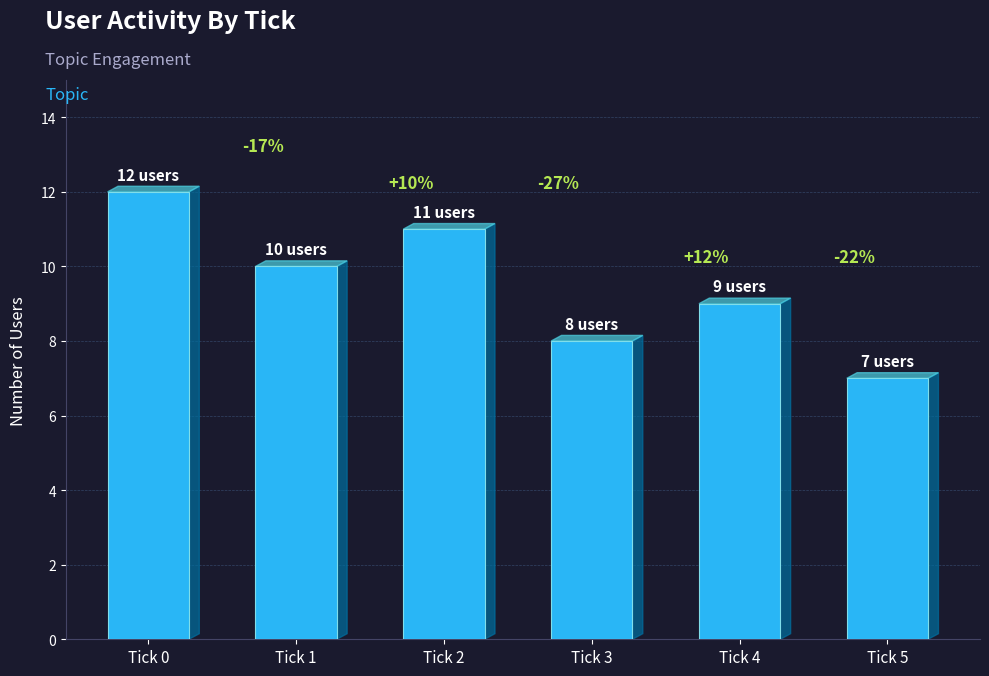

What is the difference between the second highest and second lowest values?

3